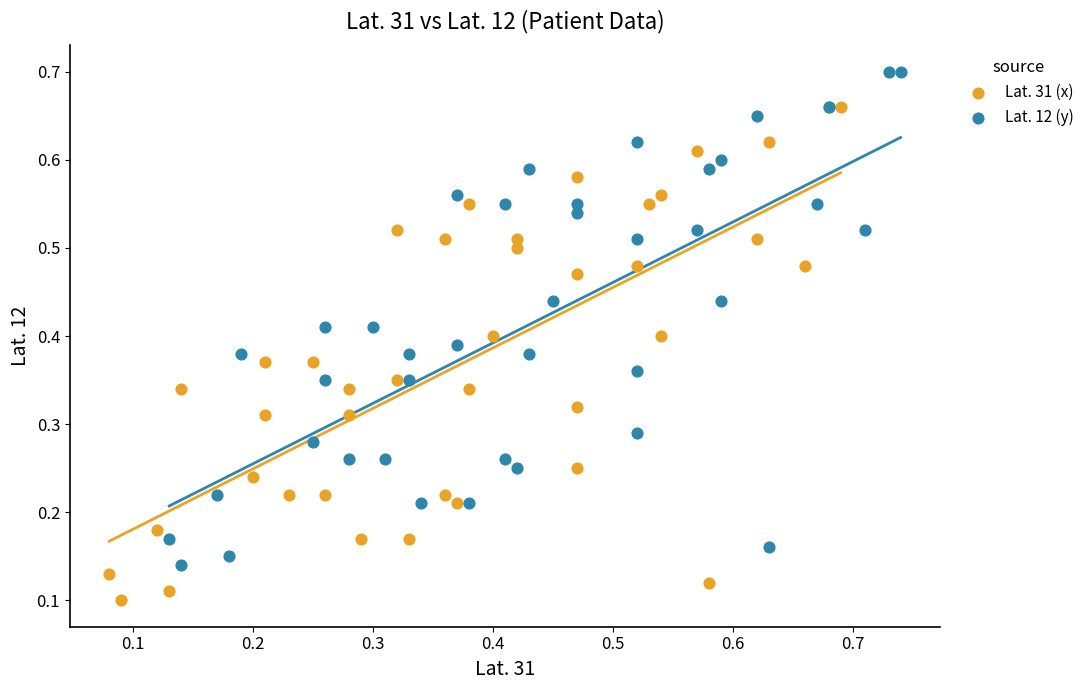

Which series contains the highest Y value?

Lat. 12 (y)